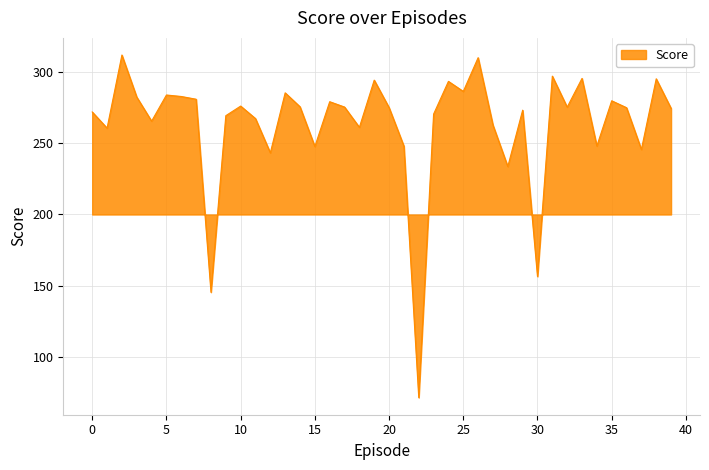

What is the minimum value shown in the chart?

71.9